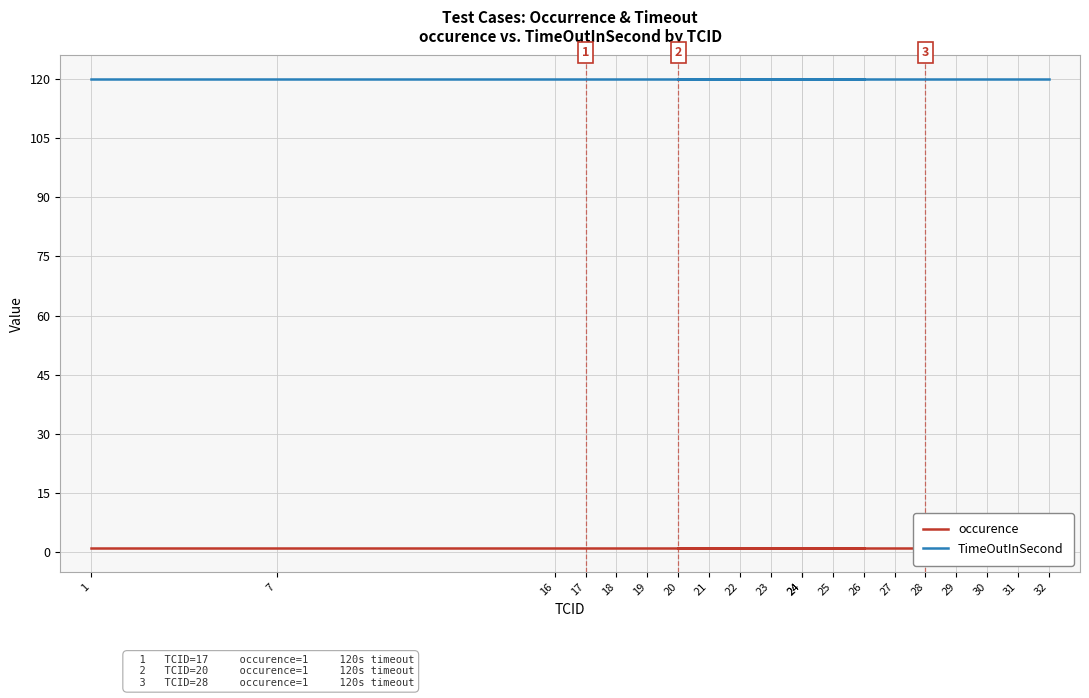

What is the total value across all series at 32?

121